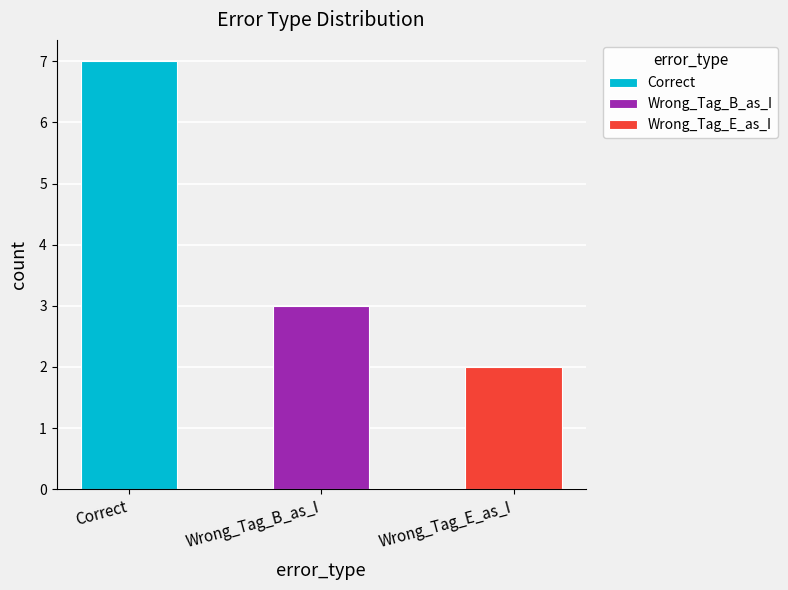

Rank the categories by value from lowest to highest.

Wrong_Tag_E_as_I, Wrong_Tag_B_as_I, Correct